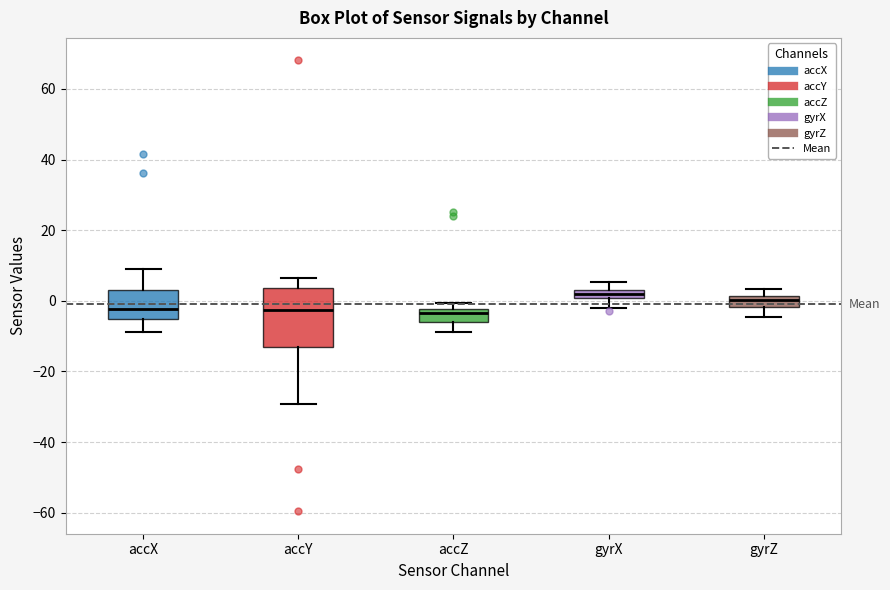

Where is the lower edge of the box for accY on the y-axis? The values are not printed on the chart, so give them approximately, as read against the axis.

-14